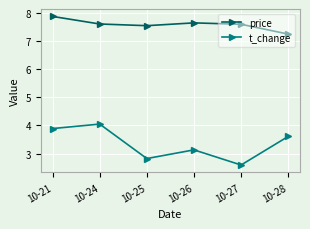

What is the total value across all series at 10-24?

11.7